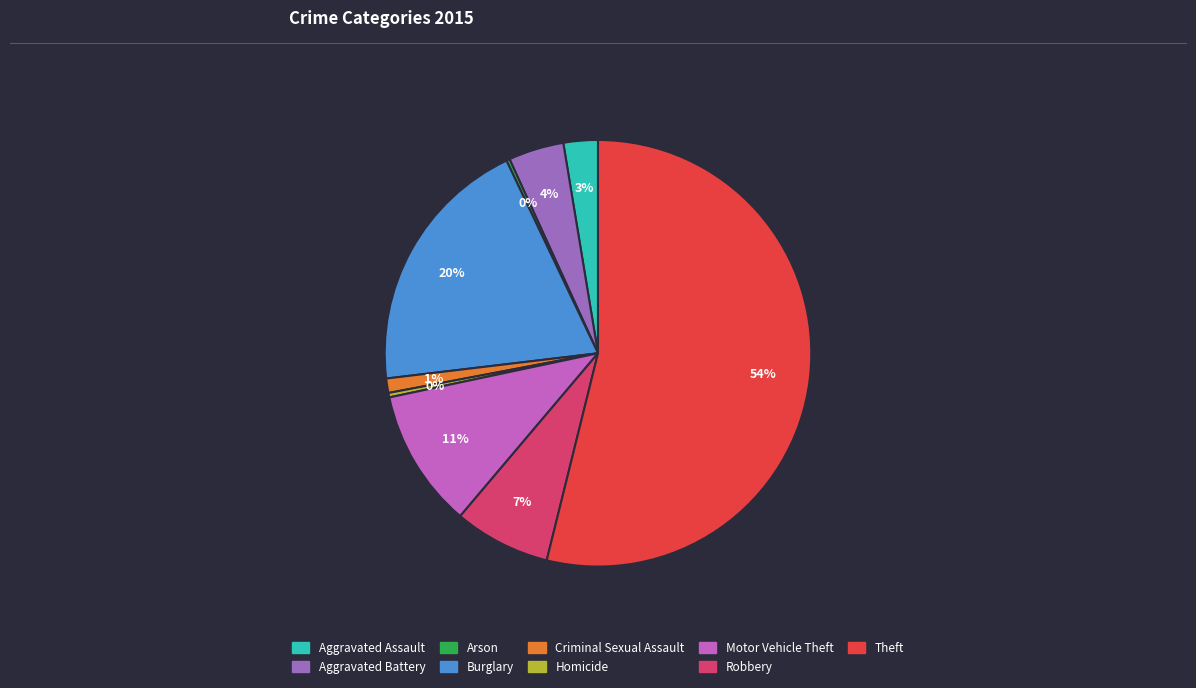

Which has a higher value, Motor Vehicle Theft or Homicide?

Motor Vehicle Theft